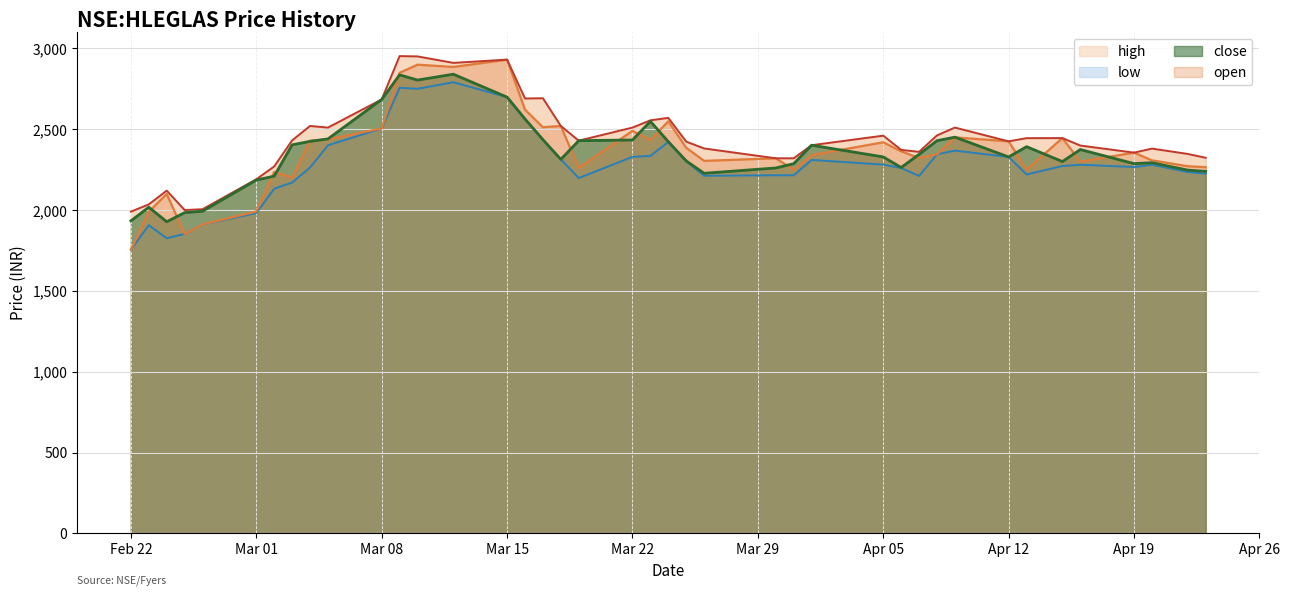

In open, how many points are higher than both neighbors (excluding endpoints)?

12